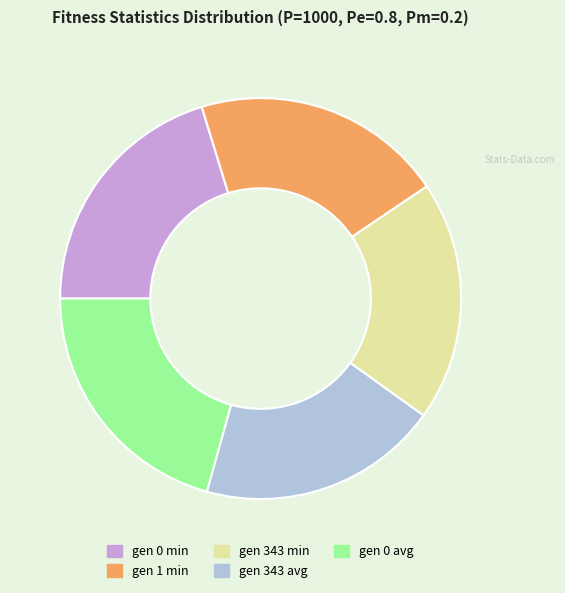

Between gen 343 min and gen 0 min, which is larger?

gen 0 min